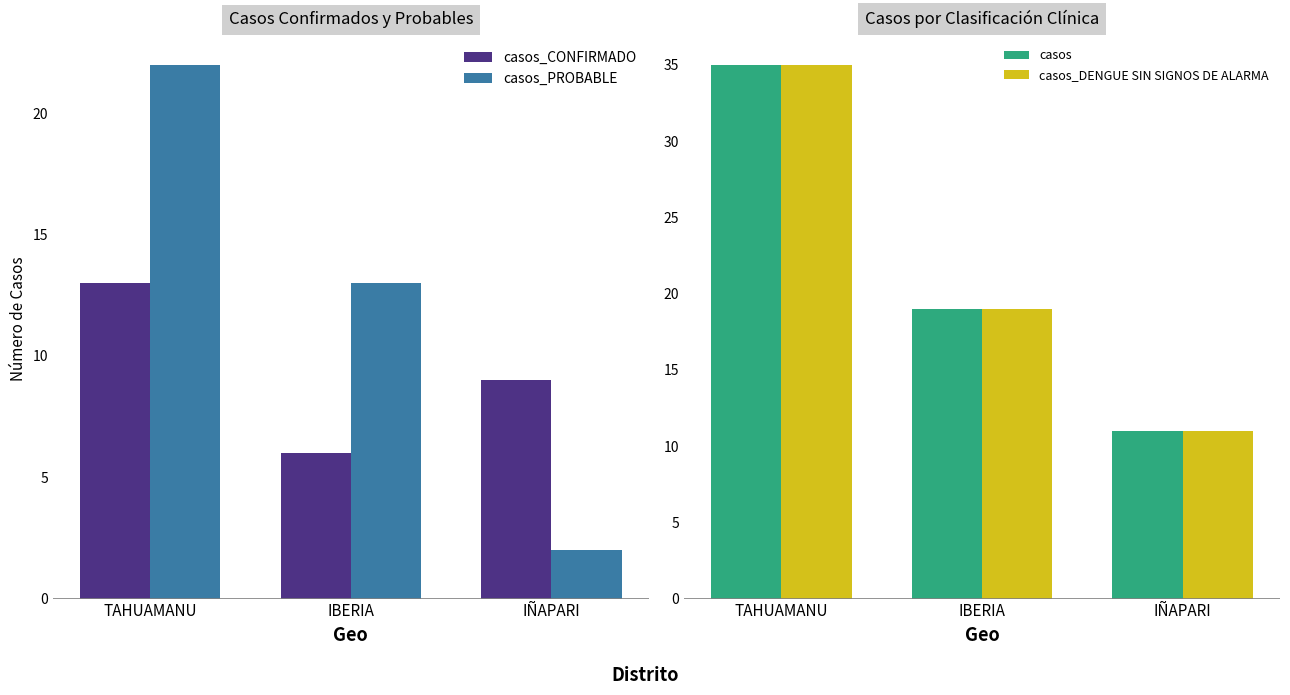

How many groups of bars are there?

3